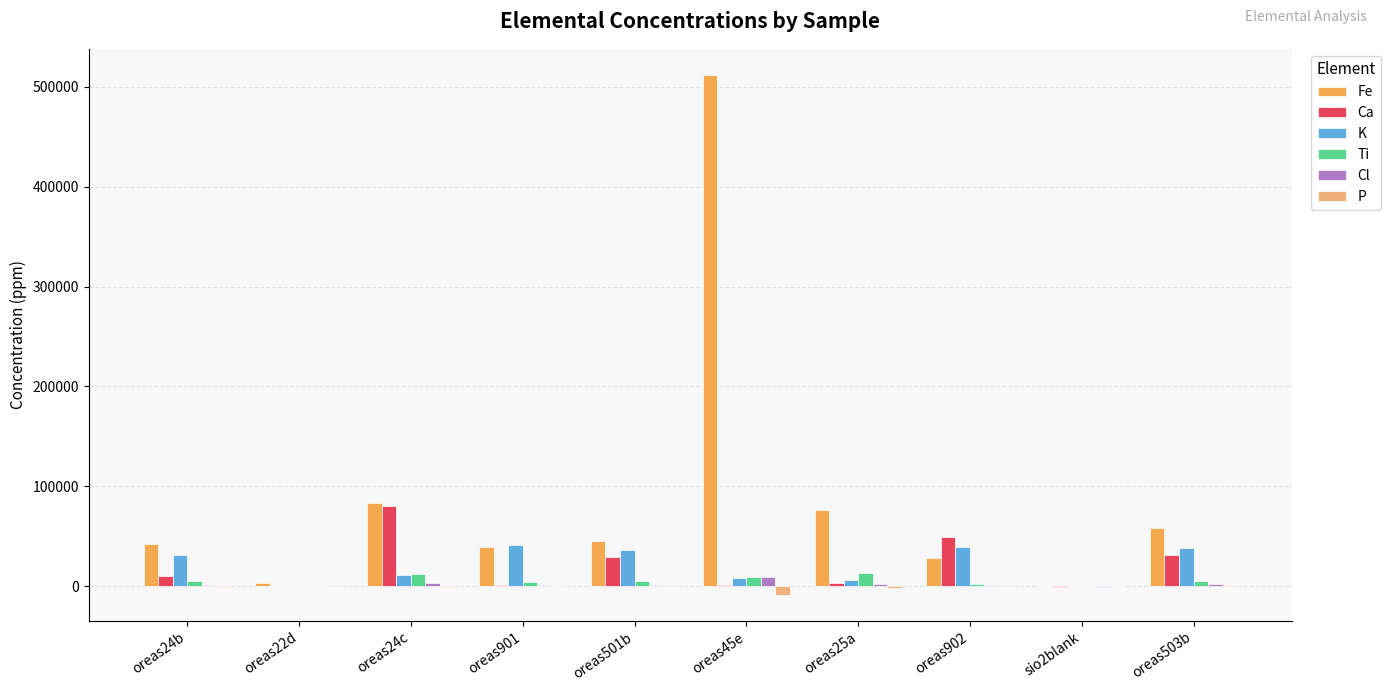

Which series changed the most between oreas501b and sio2blank?

Fe